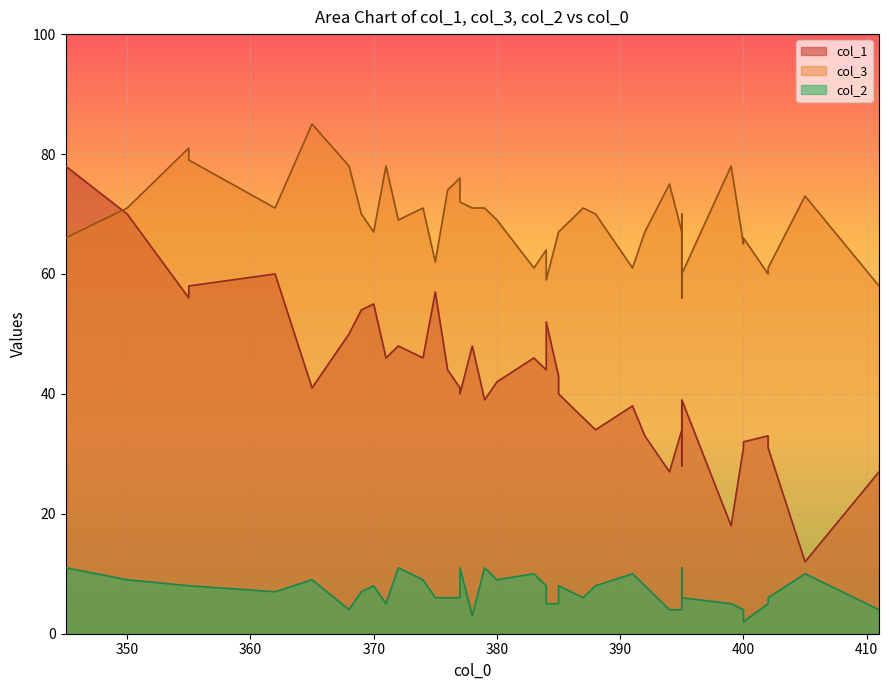

Which has a higher value, 383 or 375?

375